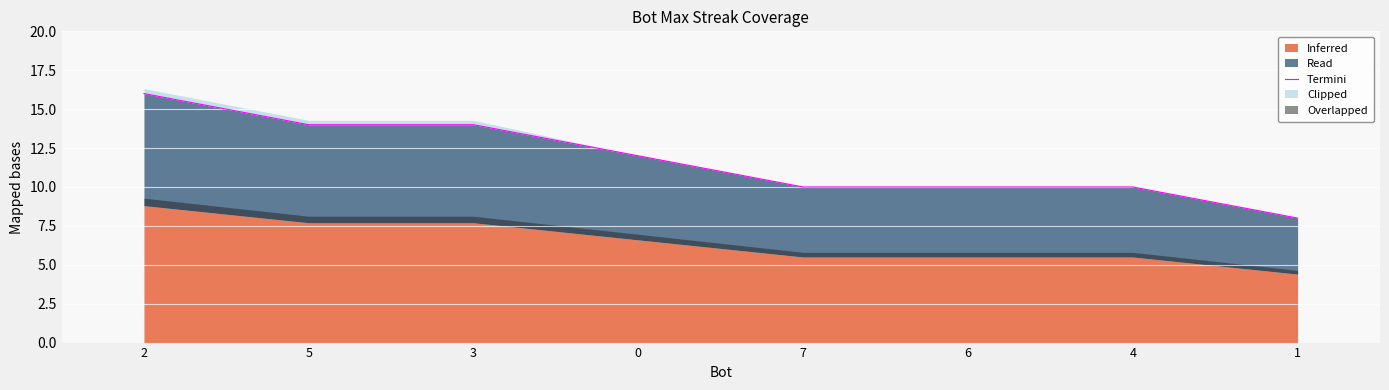

The chart shows a value of 12 at 0. True or false?

True